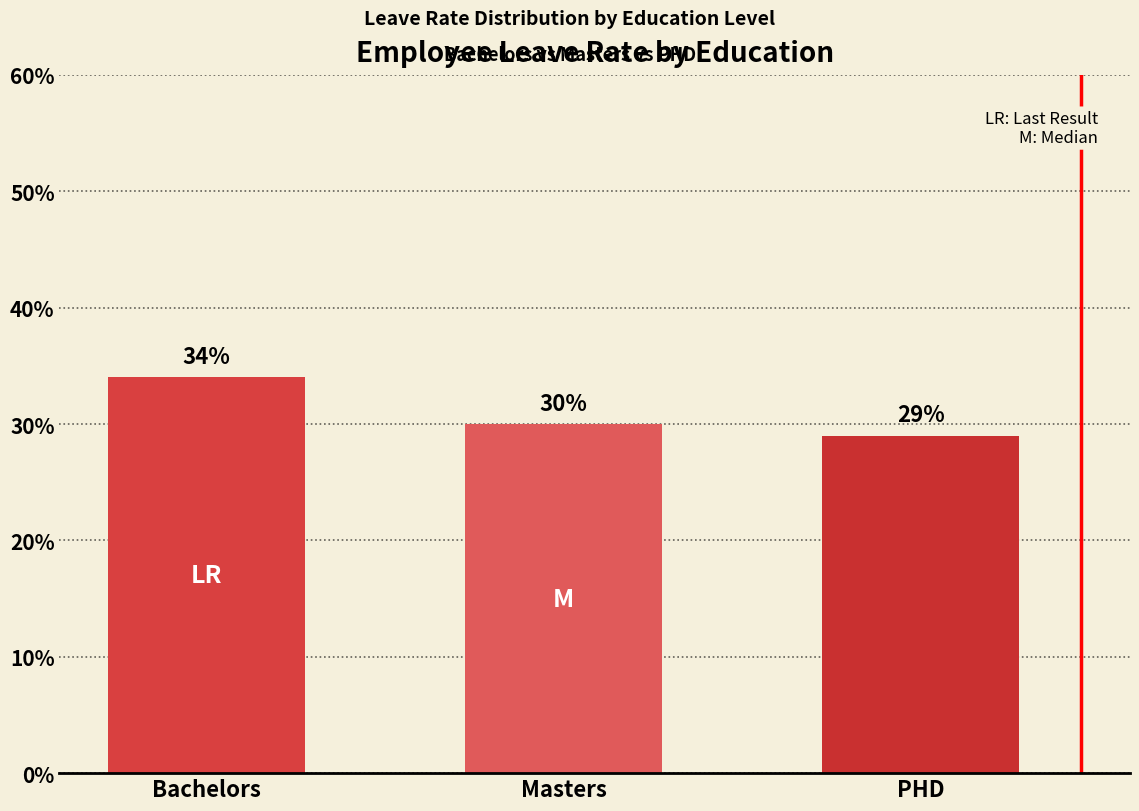

What is the average value?

0.3